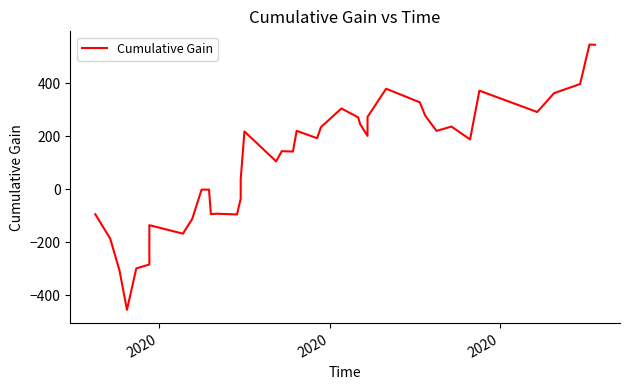

How many data points does each series have?

40